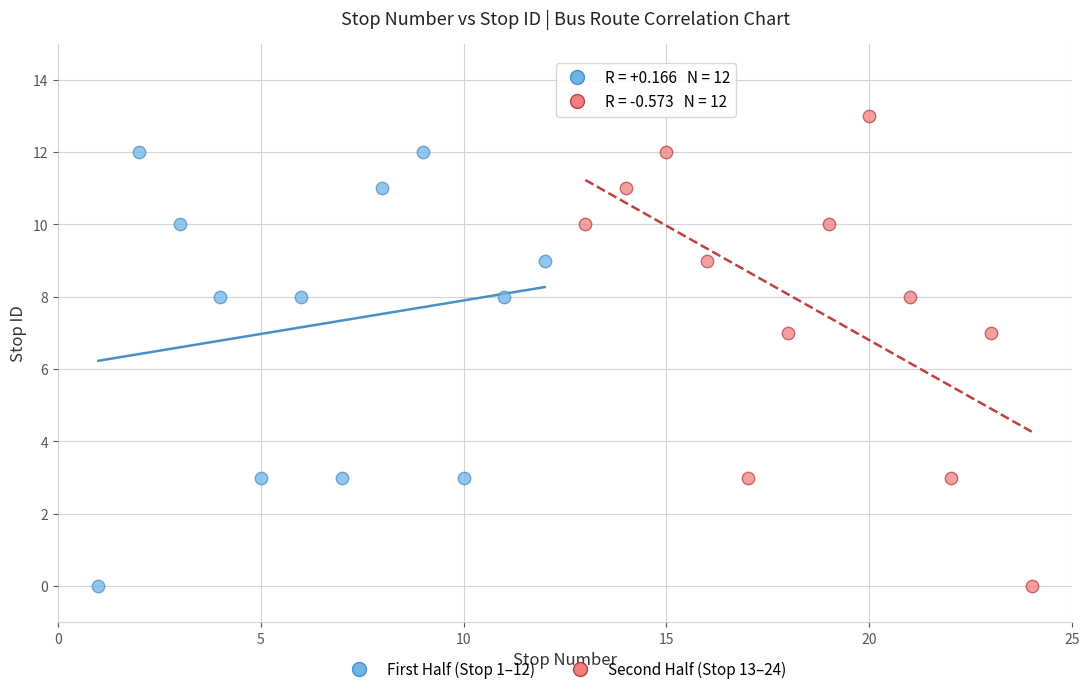

Which series reaches the maximum Y coordinate?

Second Half (Stop 13–24)